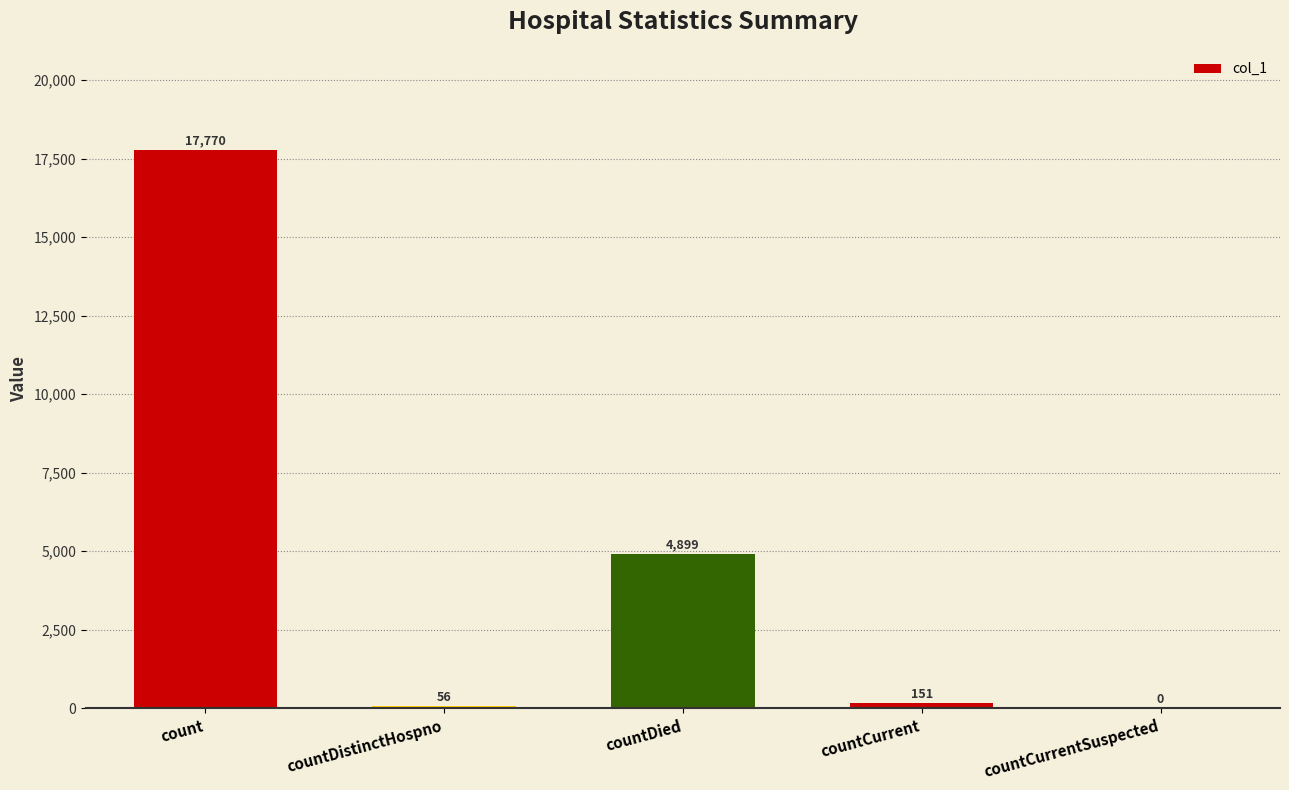

What is the change in value from count to countCurrent?

-17619